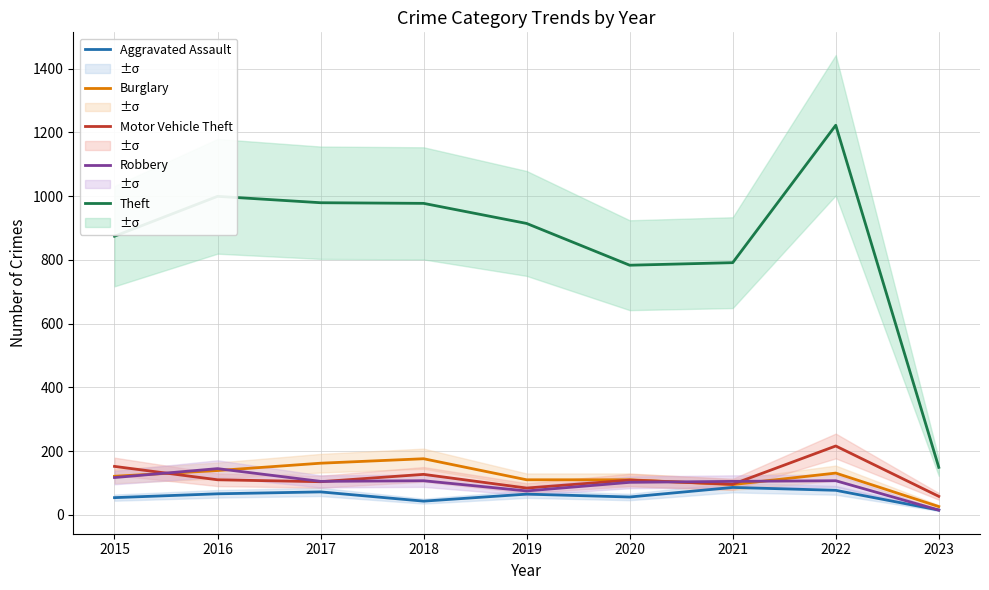

Does the chart have visible grid lines?

Yes